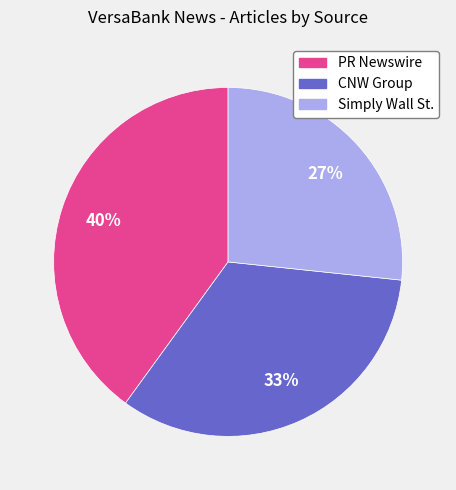

To the nearest percent, what percentage of the pie is CNW Group?

33%